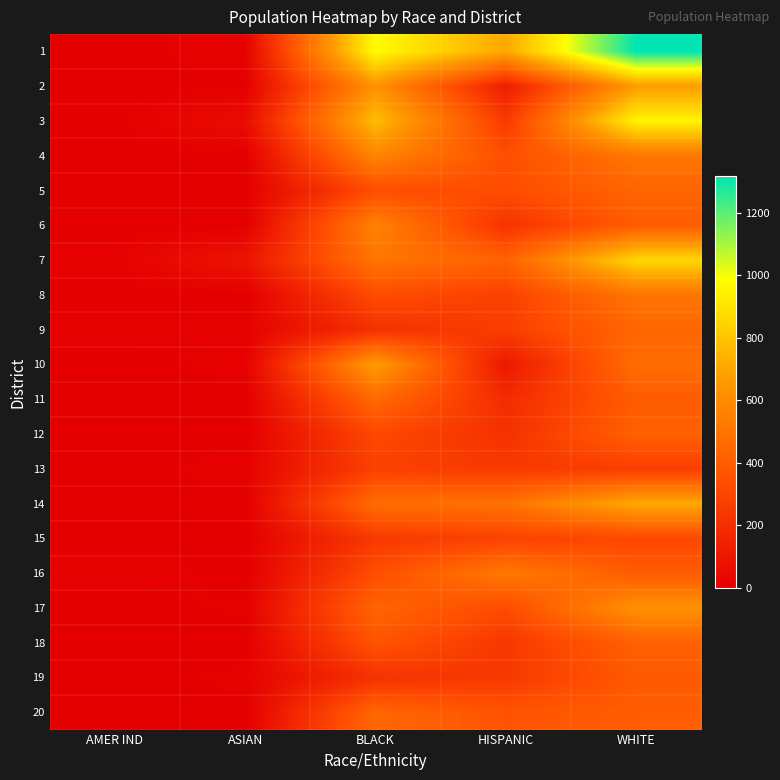

Between AMER IND and ASIAN, which is larger?

ASIAN